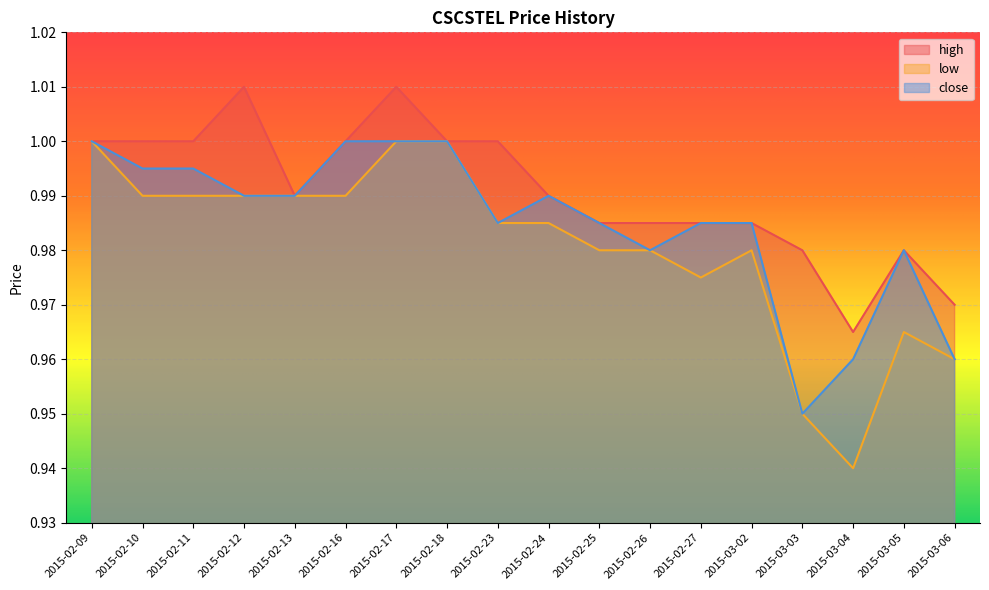

In close, how many points are higher than both neighbors (excluding endpoints)?

2